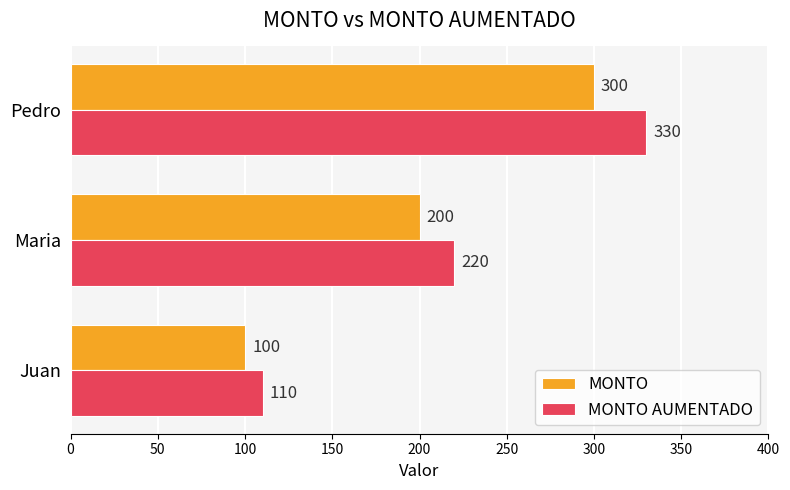

At which category is the sum across all series the highest?

Pedro